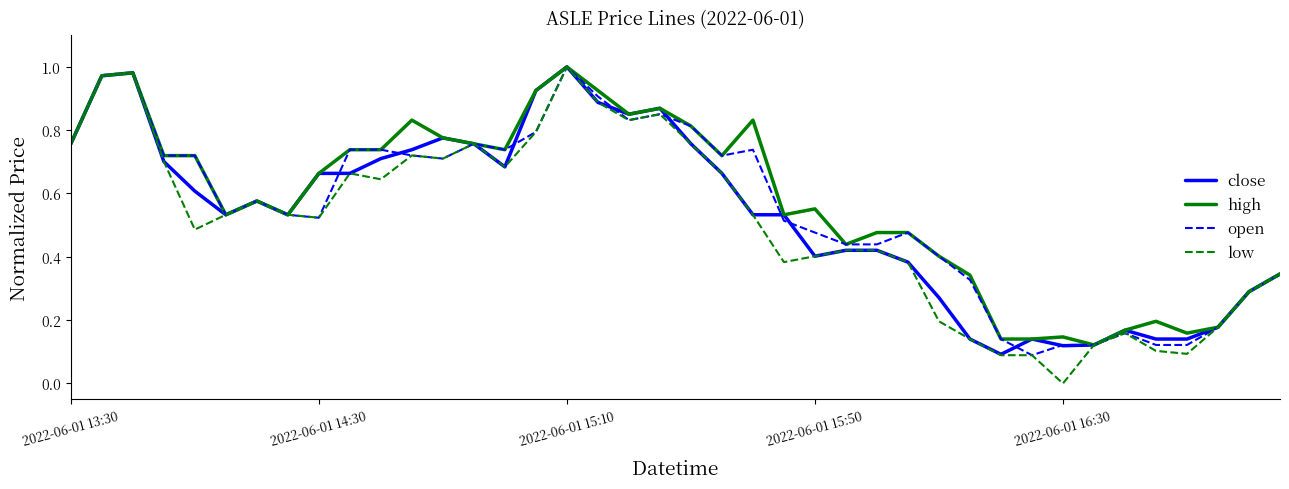

Which series has the widest spread of values?

low